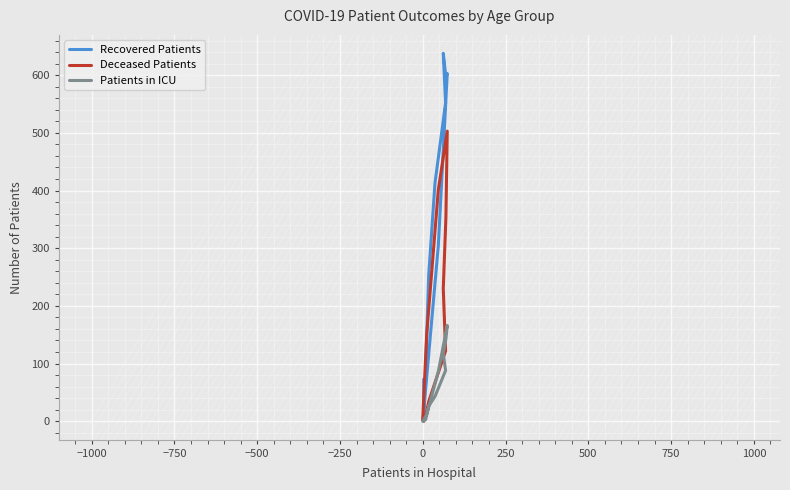

How many data points in Deceased Patients are above 34?

7